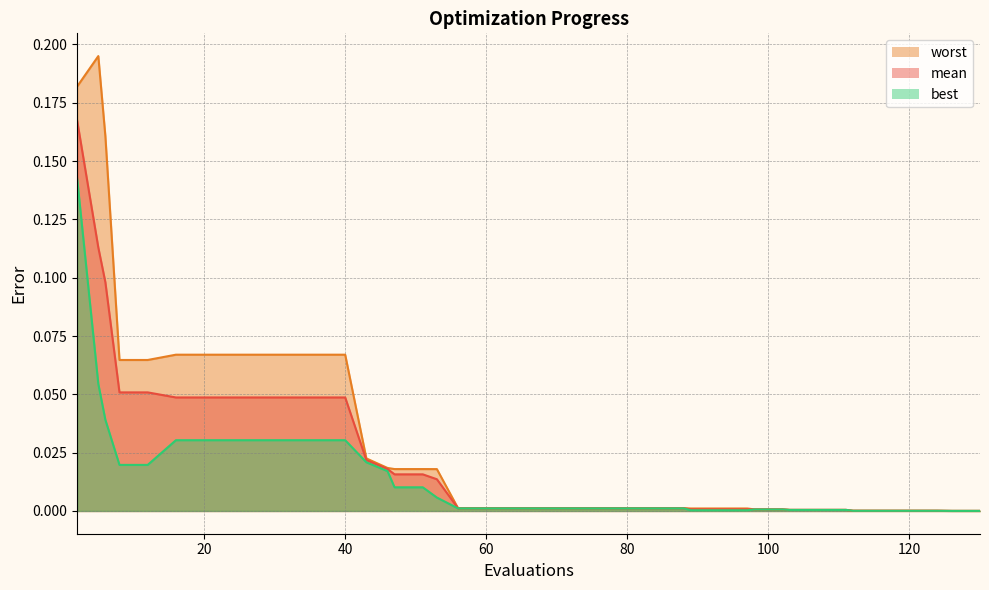

True or false: mean has more than 0 points higher than both neighbors.

False